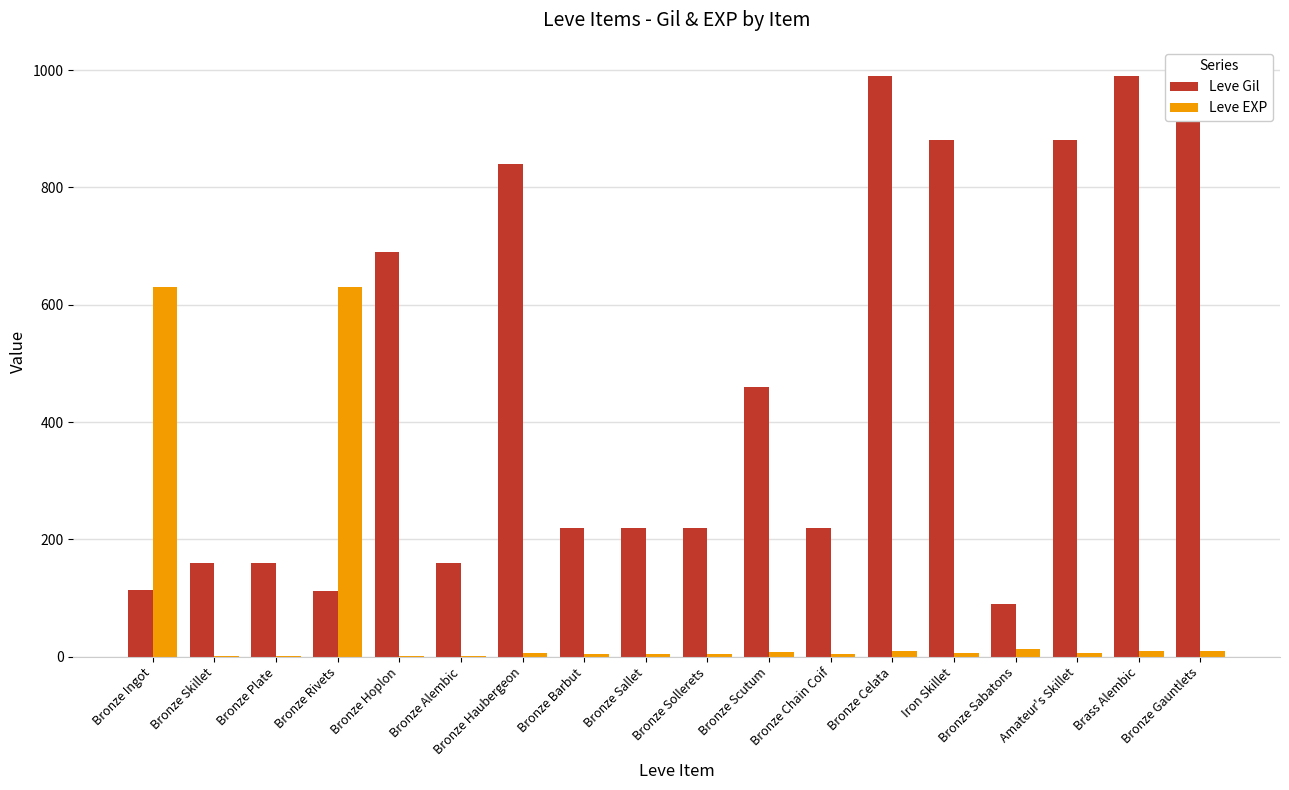

Which series changed the most between Brass Alembic and Bronze Gauntlets?

Leve Gil